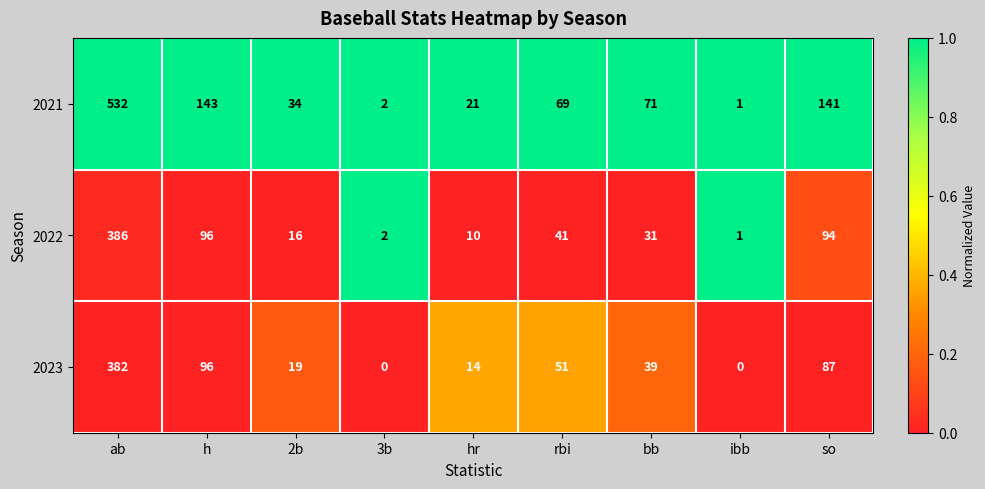

What is the spread (max minus min) of values at h?

47